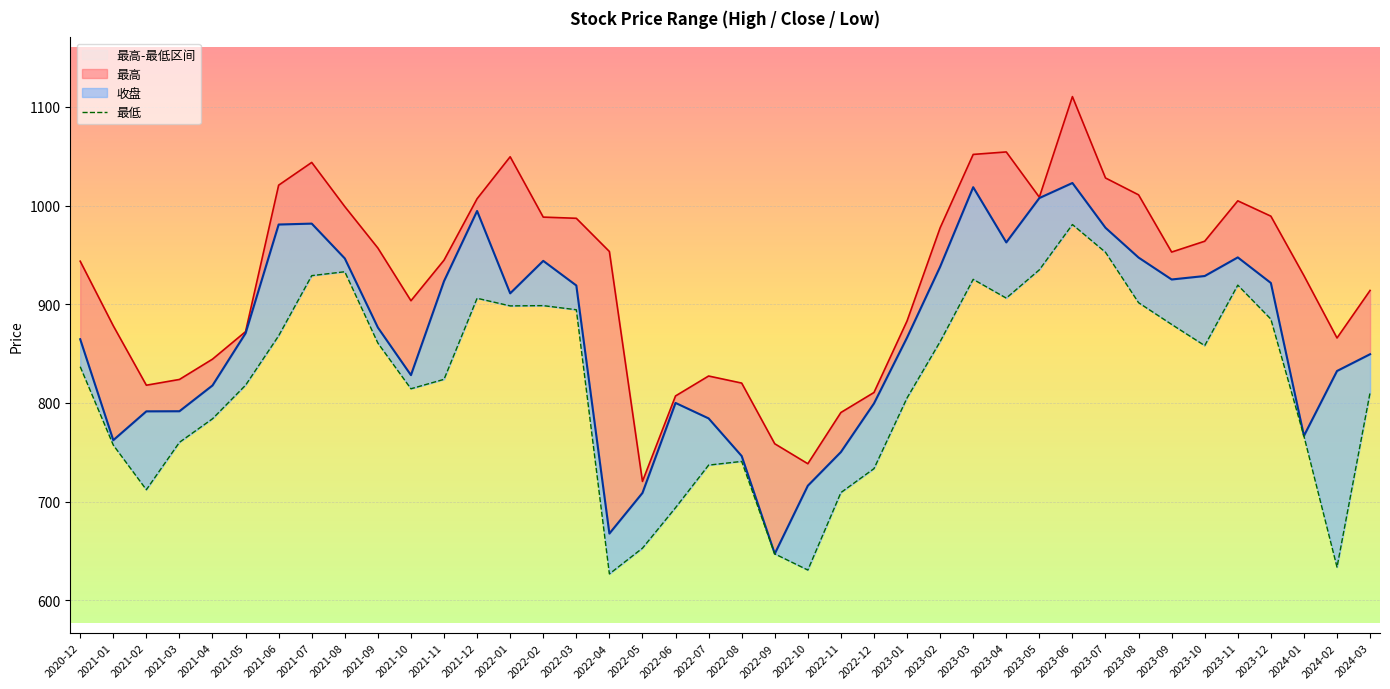

Where is the data nearest to the value 803?

2023-01